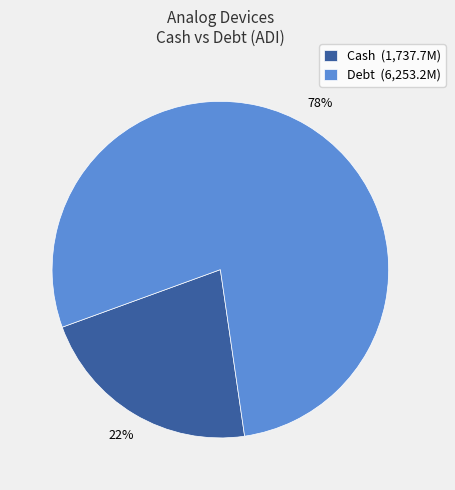

The Debt slice represents 78% of the pie. True or false?

True